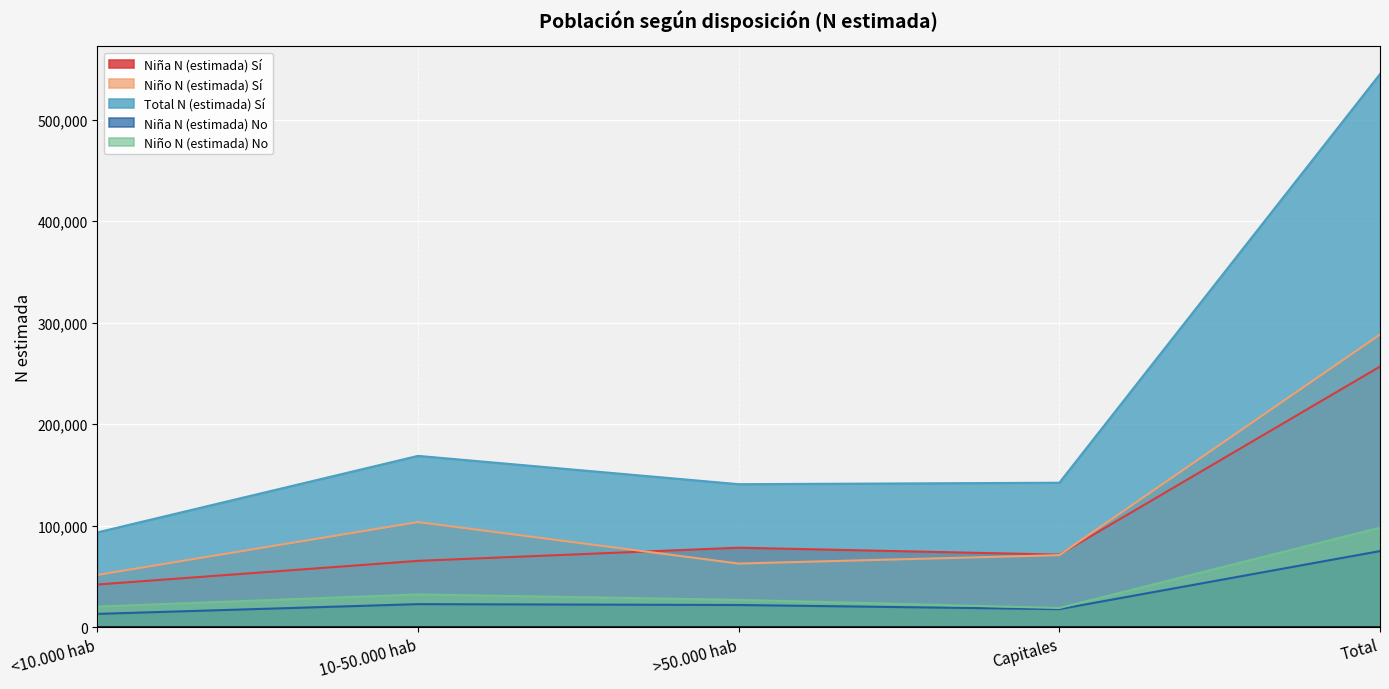

Is the value of Niño N (estimada) Sí at Total greater than the value of Niña N (estimada) No at Capitales?

Yes